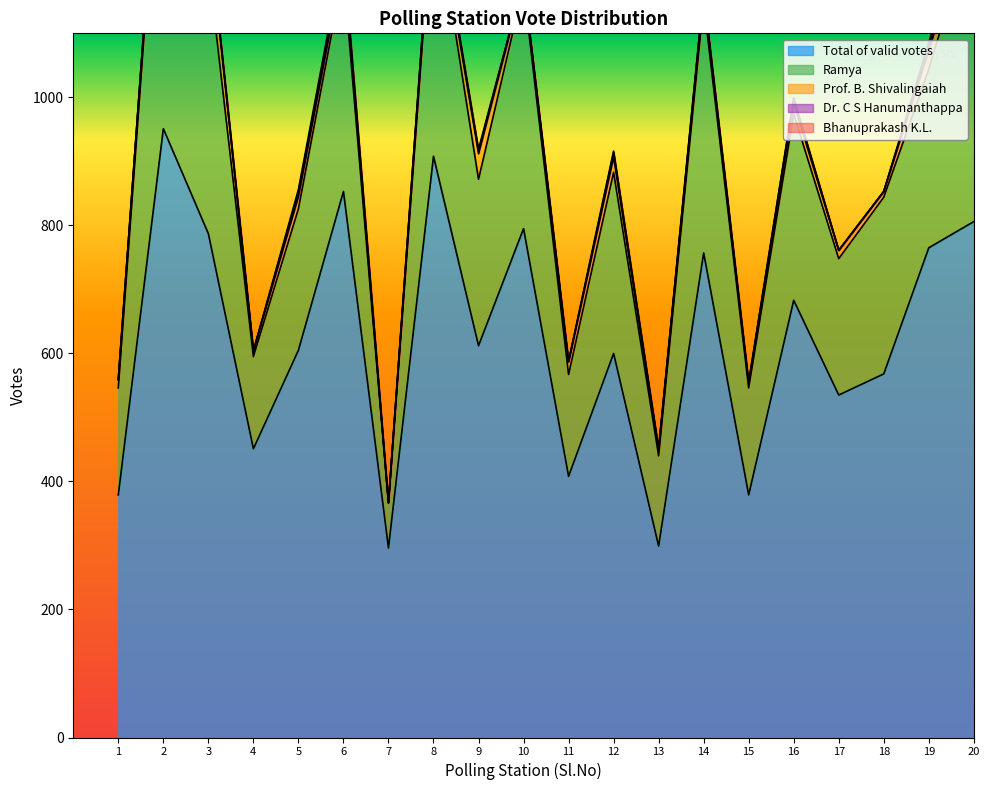

At which label does Bhanuprakash K.L. first exceed 1?

5